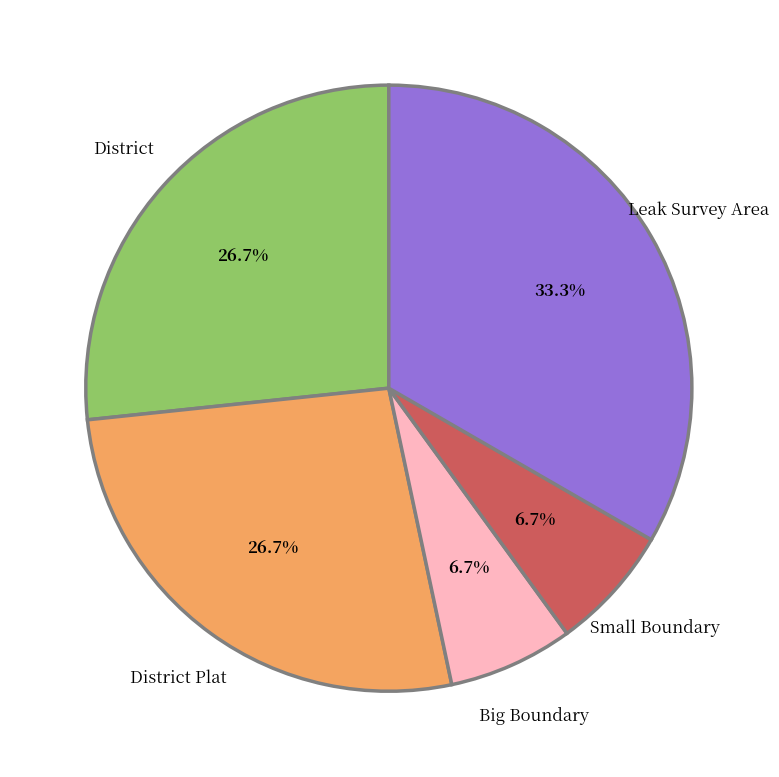

Is there any slice that represents more than half of the pie?

No